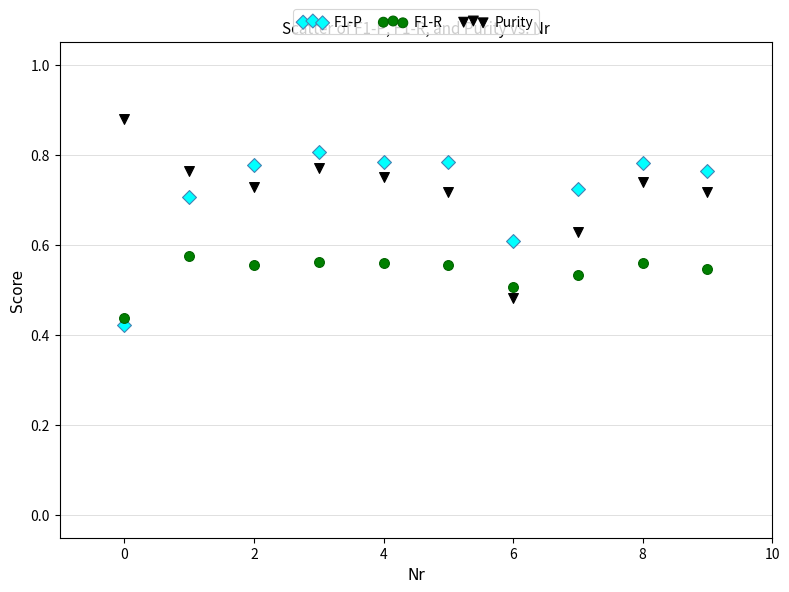

Which series contains the highest Y value?

Purity